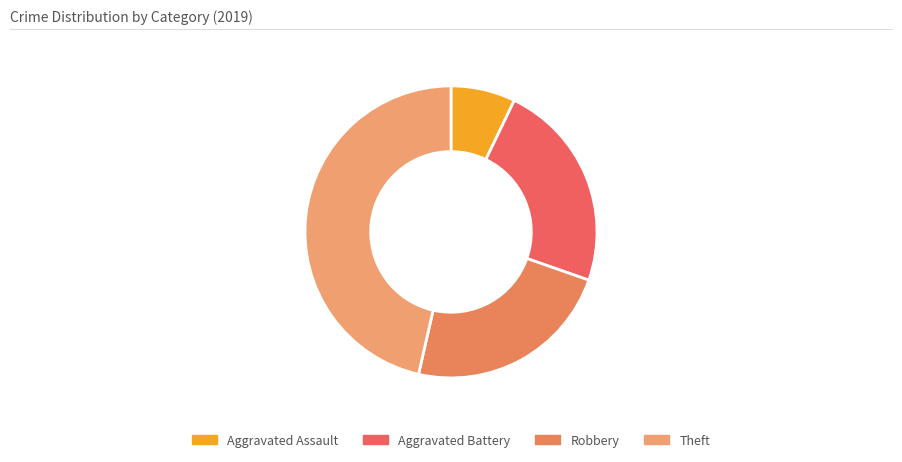

Does any single category account for the majority?

No